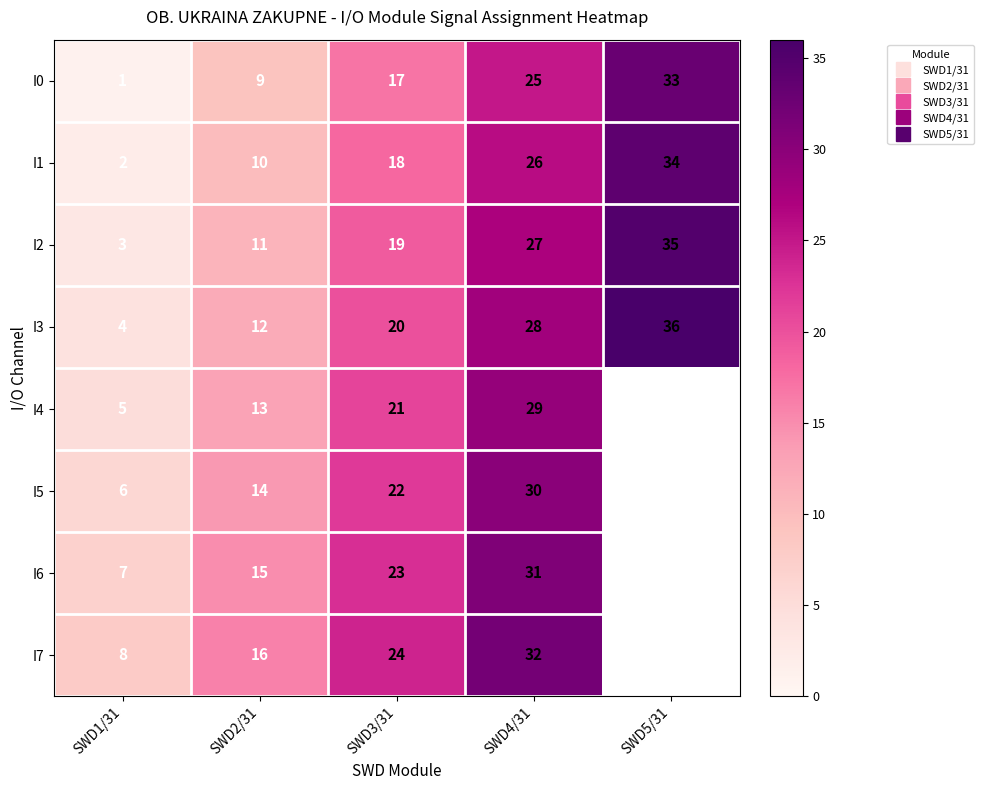

What is the difference between the second highest and second lowest values in the I0 series?

16.0